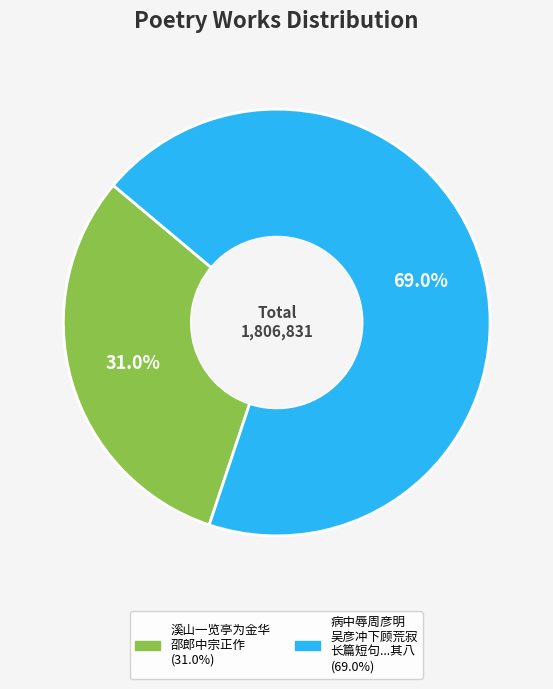

Does any single category account for the majority?

Yes